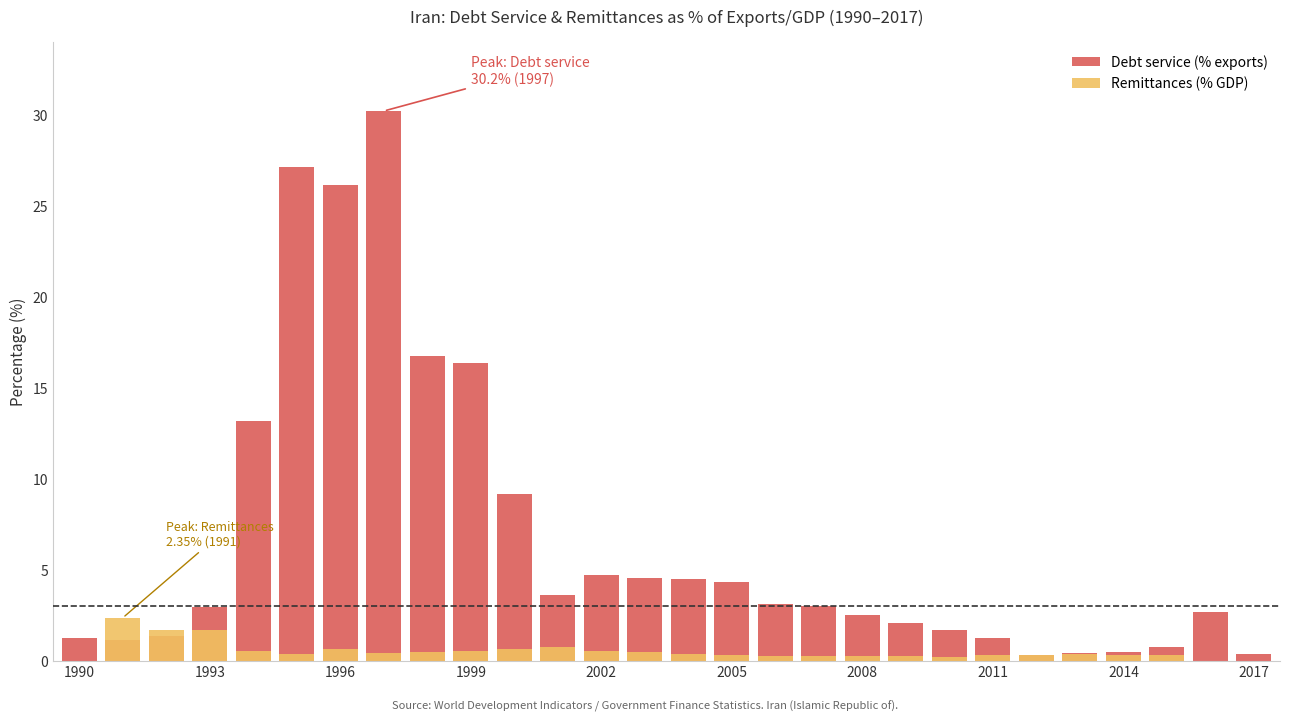

What is the sum of the Debt service (% exports) values at 19 and 21?

3.3